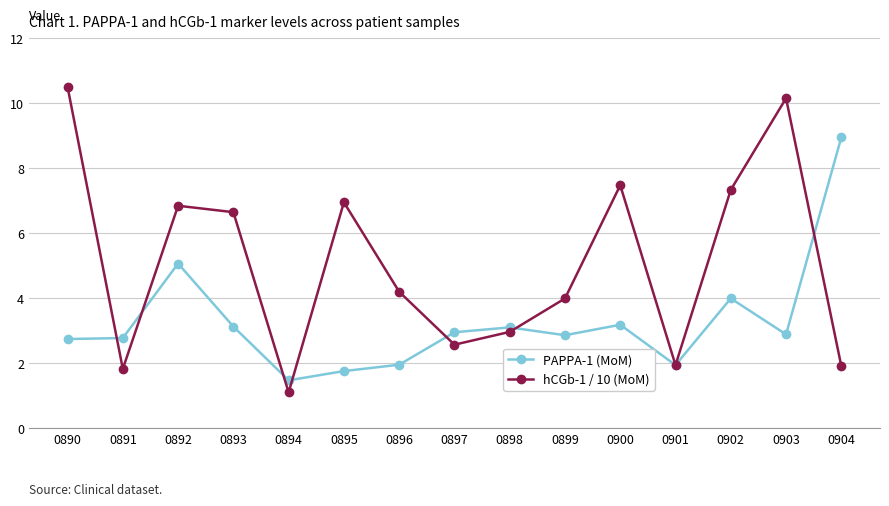

What value does the hCGb-1 / 10 (MoM) series have at 0893?

6.6